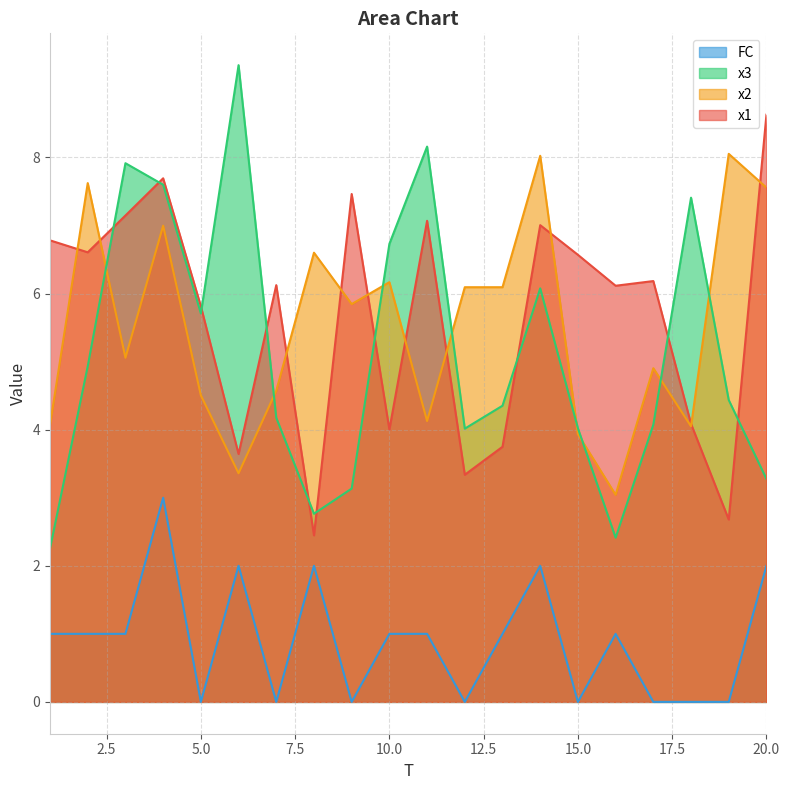

What is the value of the x1 point at the 19th from the left?

2.7